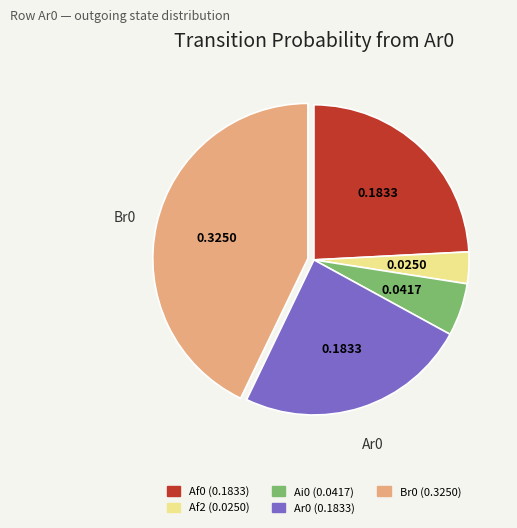

Does Af0 (0.1833) represent more than half of the total?

No